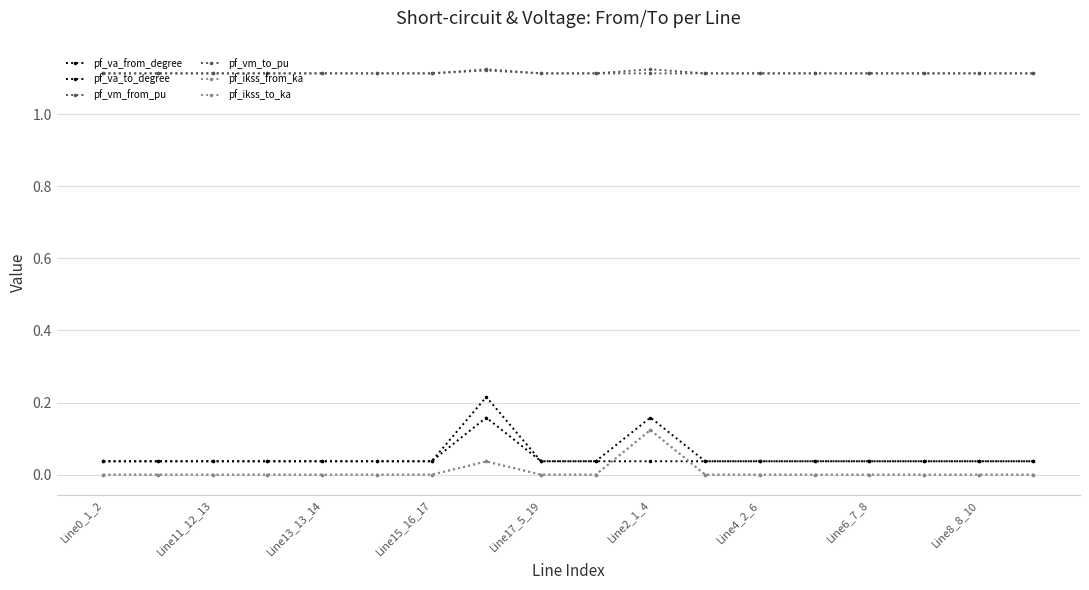

How many times do pf_va_to_degree and pf_va_from_degree cross each other?

4